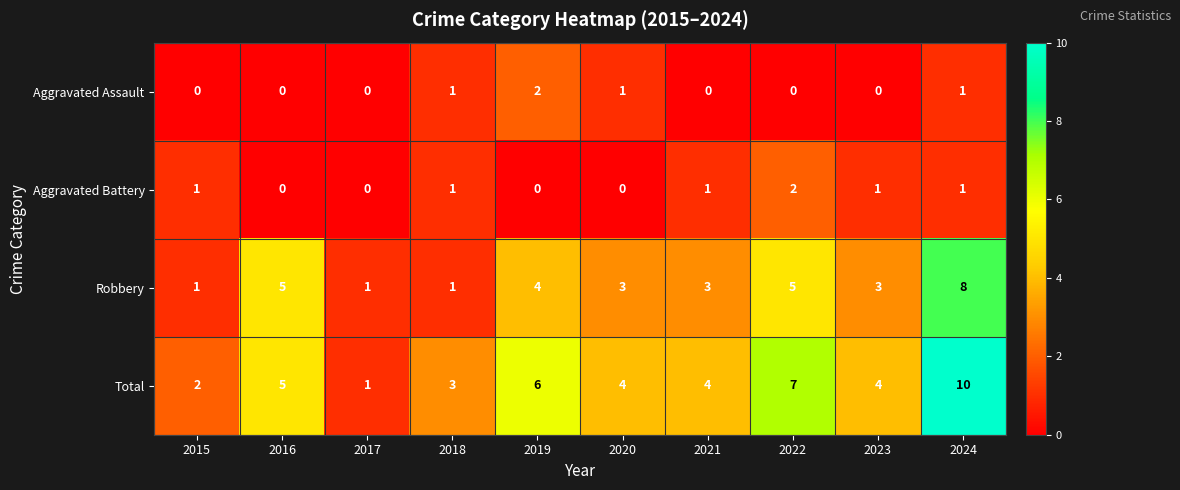

What is the difference between the highest and lowest values at 2018?

2